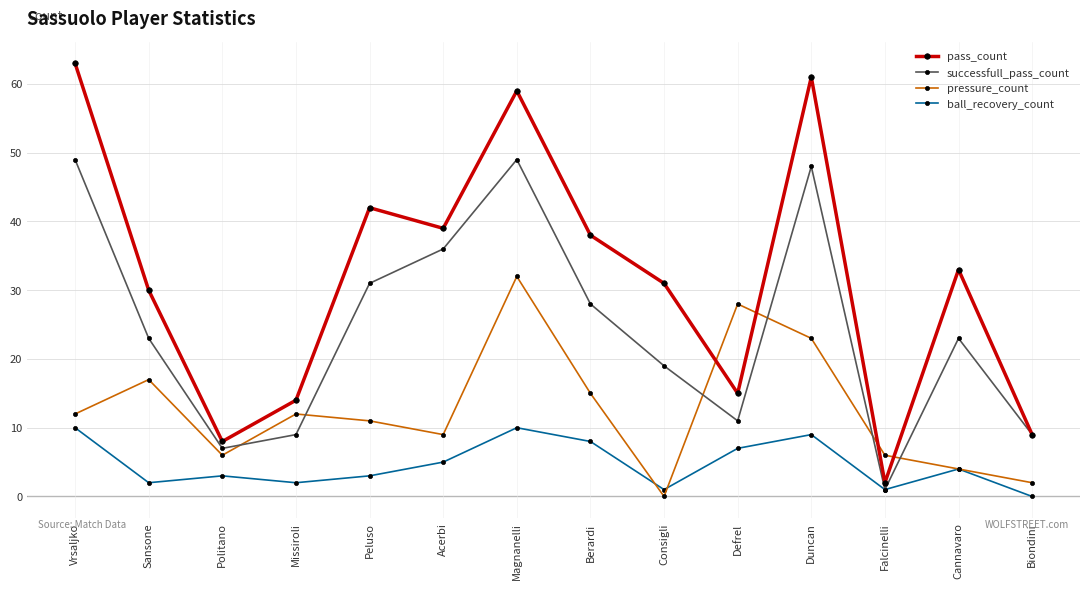

Which category has the highest value across all series?

Vrsaljko